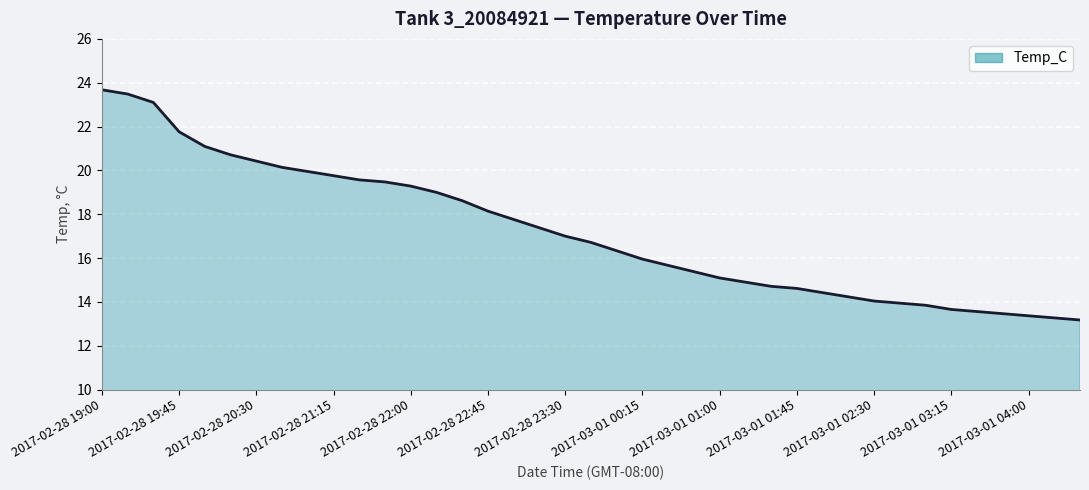

What is the average value?

17.2